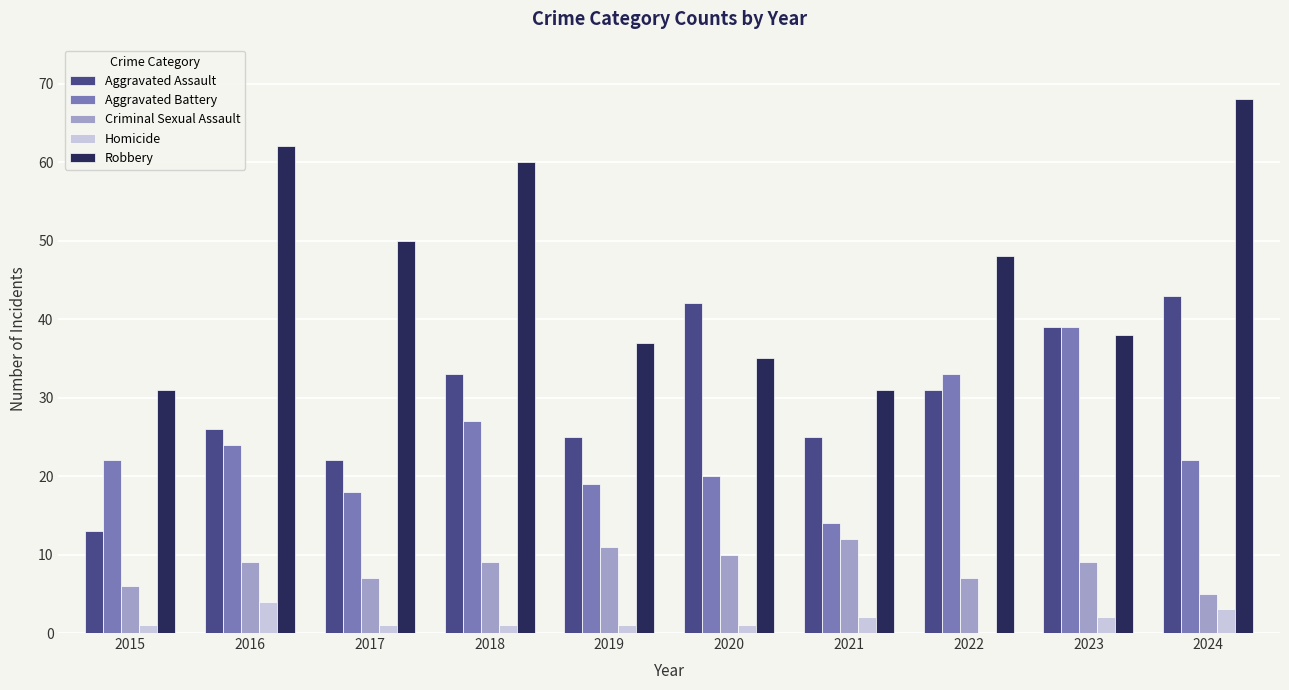

True or false: Aggravated Assault has a value of 58 at 2018.

False